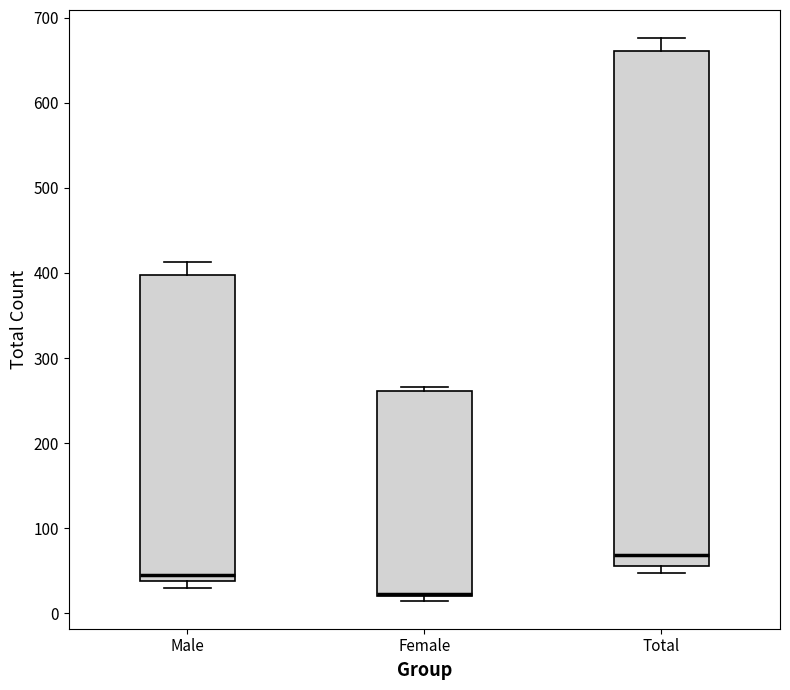

Comparing the boxes themselves (not the whiskers), which one is the tallest?

Total